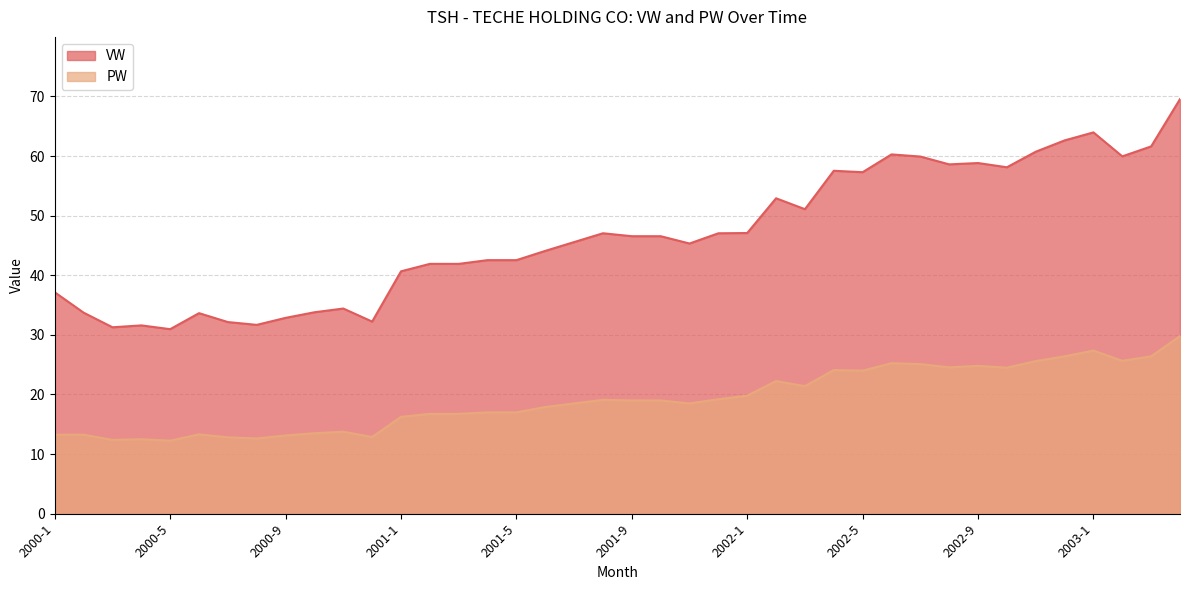

What is the label of the 22nd point from the right?

2001-7